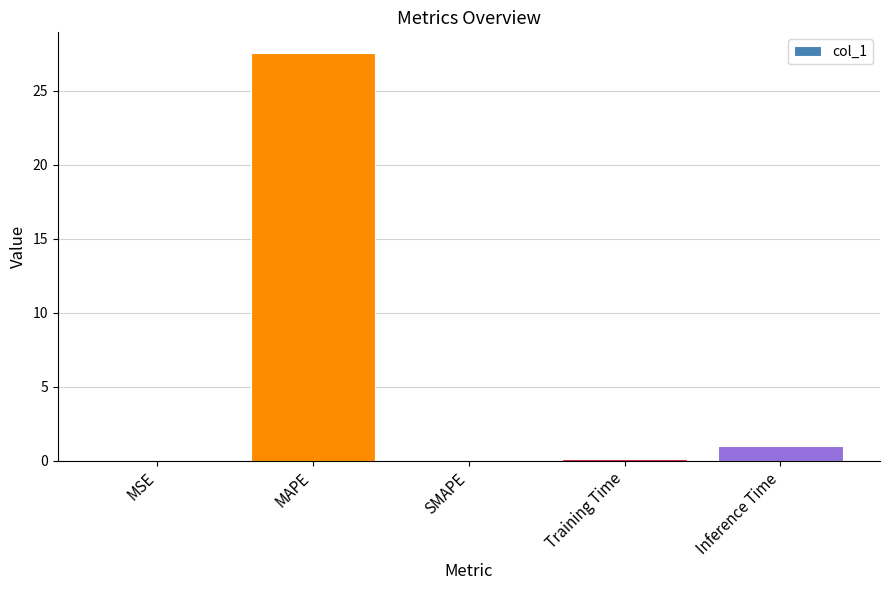

What is the sum of all values?

28.7